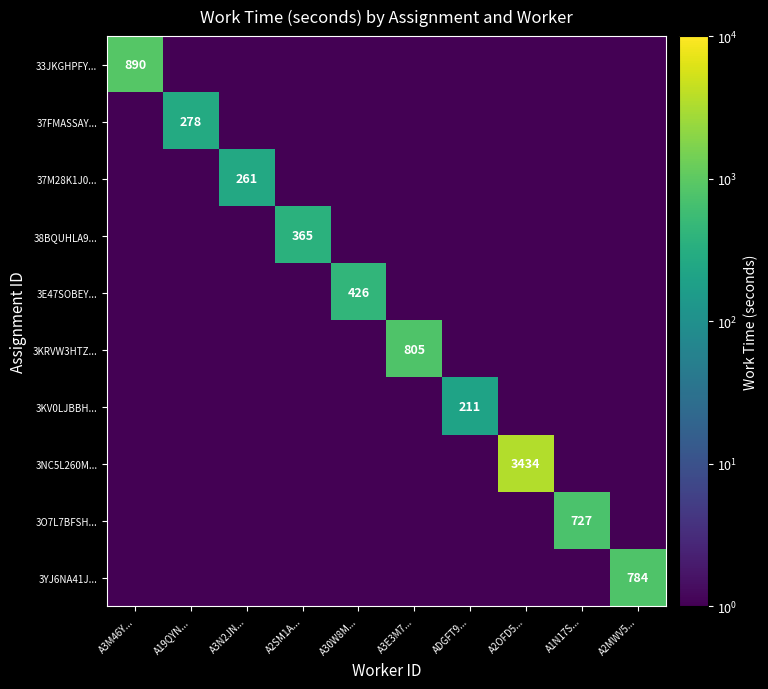

The 37FMASSAY... series shows 278.0 at A19QYN.... True or false?

True